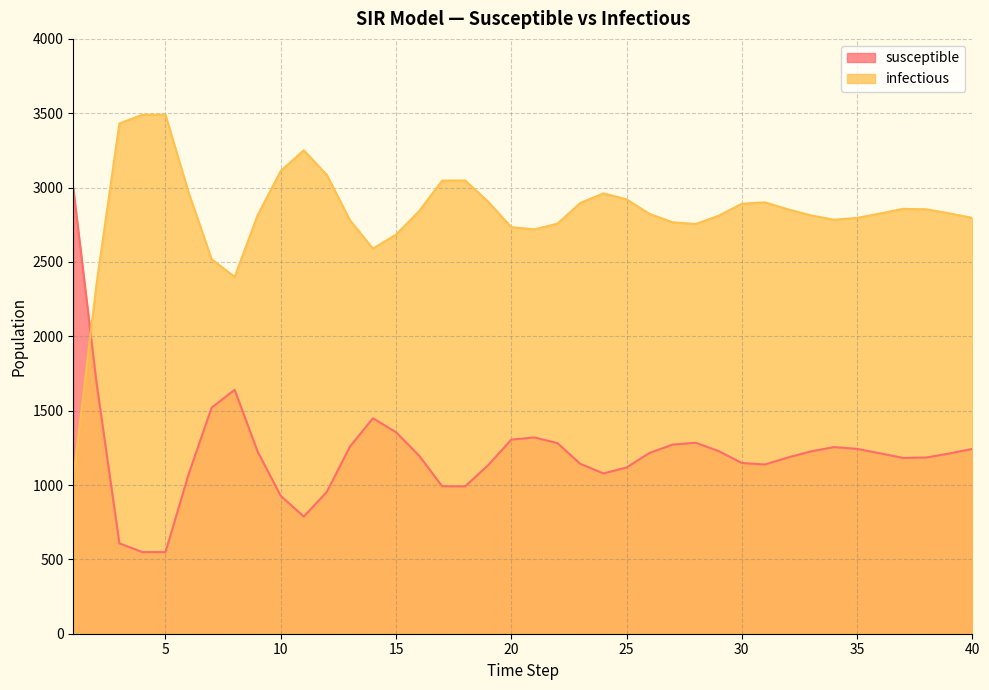

How many values in the susceptible series exceed 1213?

19